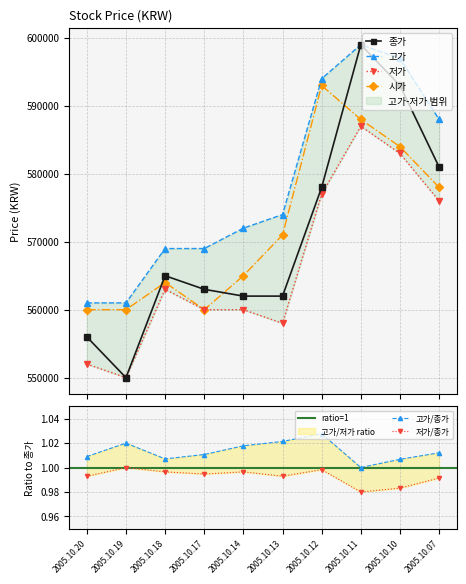

True or false: 고가 has a value of 762199 at 2005.10.19.

False